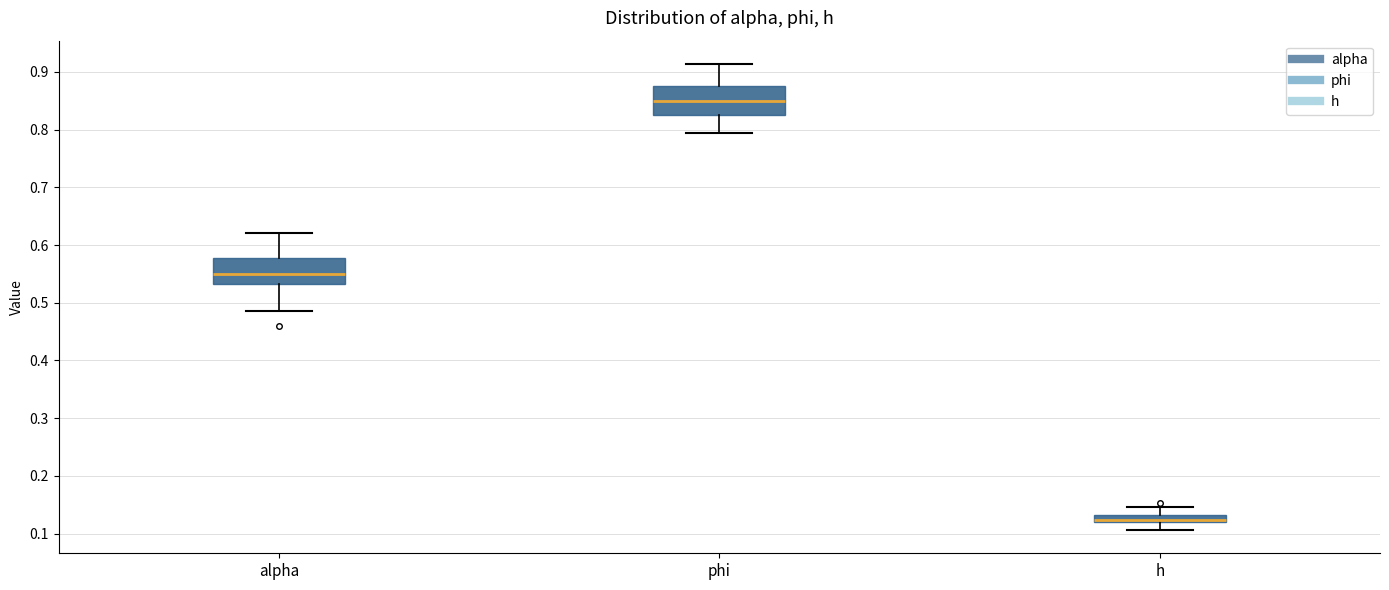

Where does the upper whisker of the box for alpha end on the y-axis? The values are not printed on the chart, so give them approximately, as read against the axis.

0.62